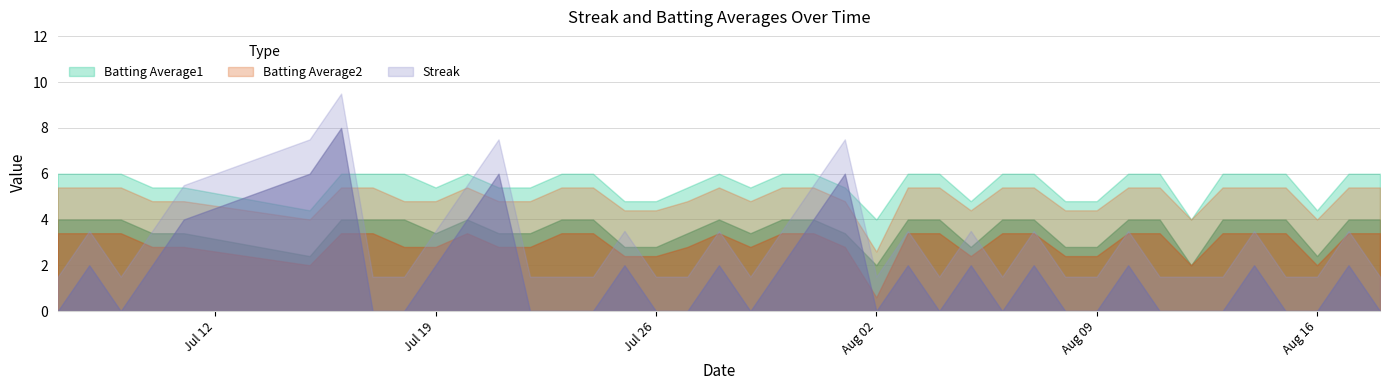

What is the difference between the maximum and second lowest values in the Streak series?

8.0